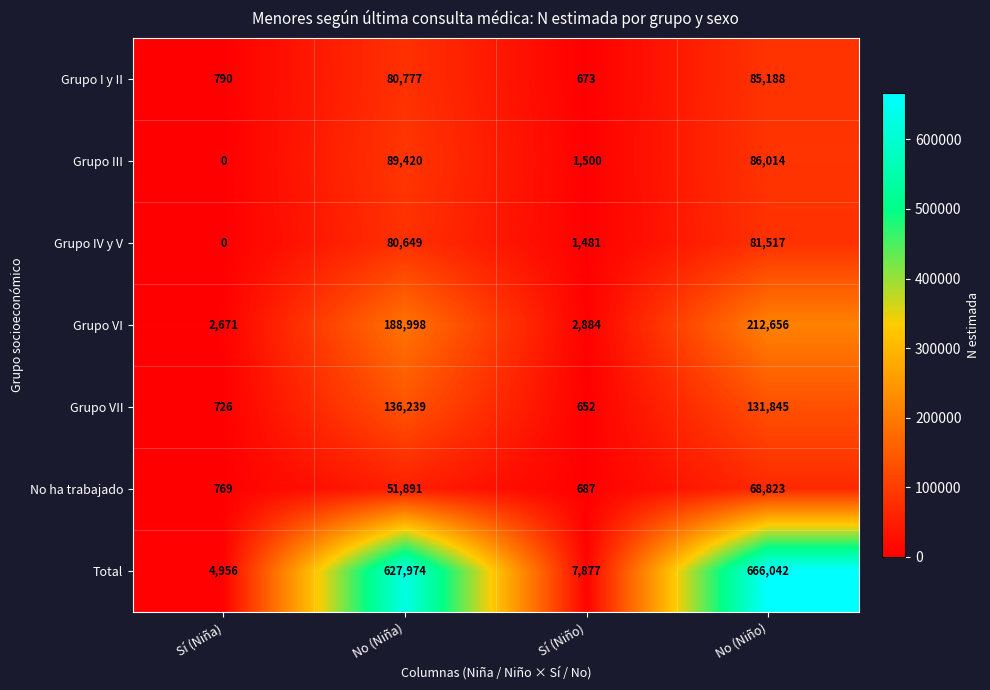

Rank the series by their maximum value, from lowest to highest.

No ha trabajado, Grupo IV y V, Grupo I y II, Grupo III, Grupo VII, Grupo VI, Total